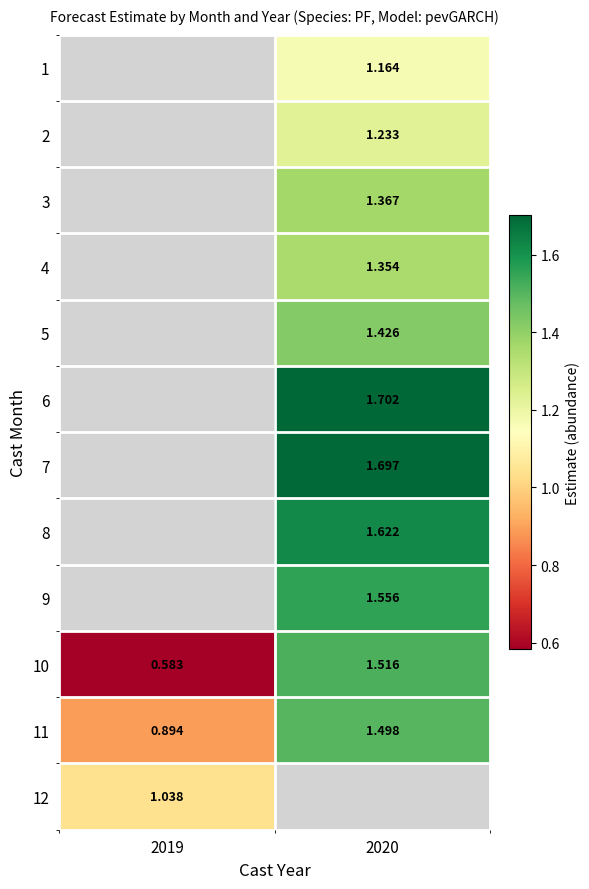

The value of 8 at 2020 is 0.7. True or false?

False